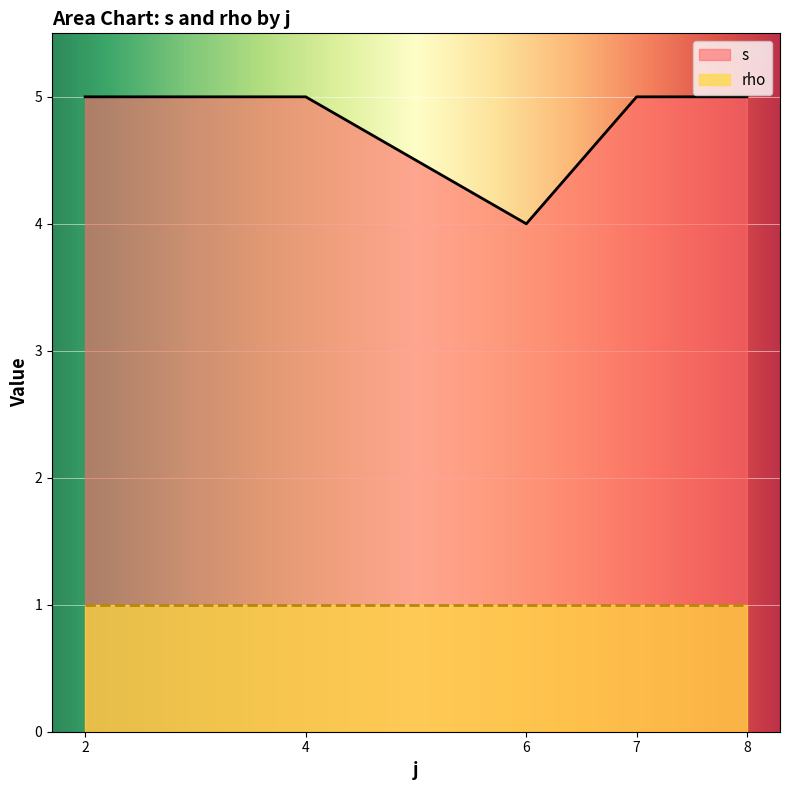

Count the number of data series in this chart.

2